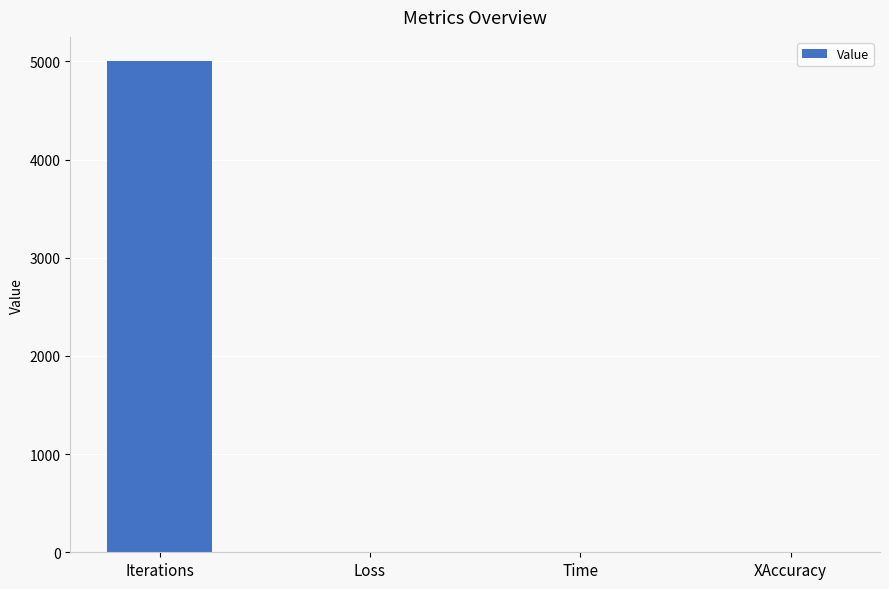

What is the approximate value at Iterations?

5000.0